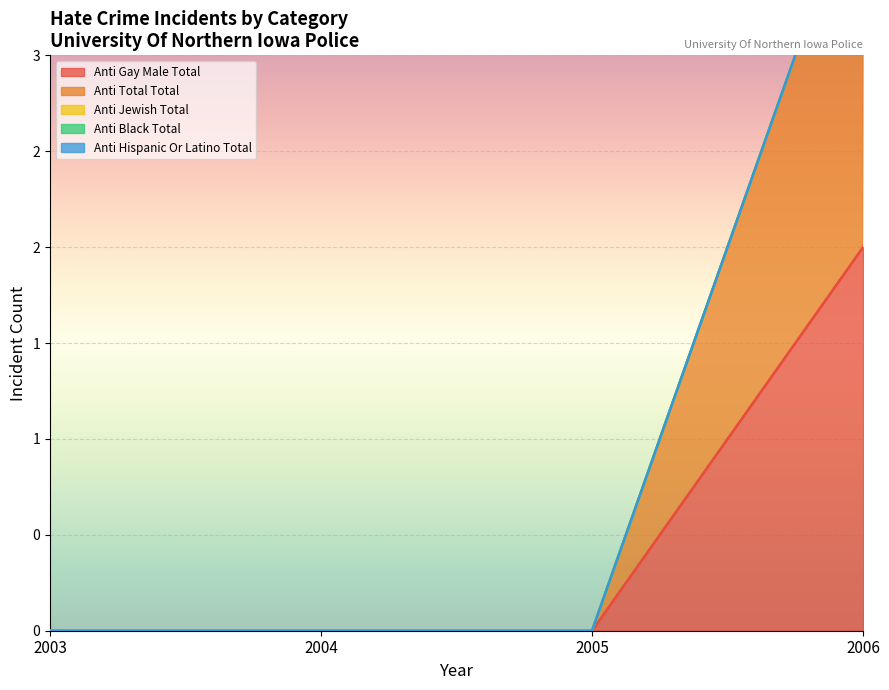

At how many categories does at least one series exceed 0?

1